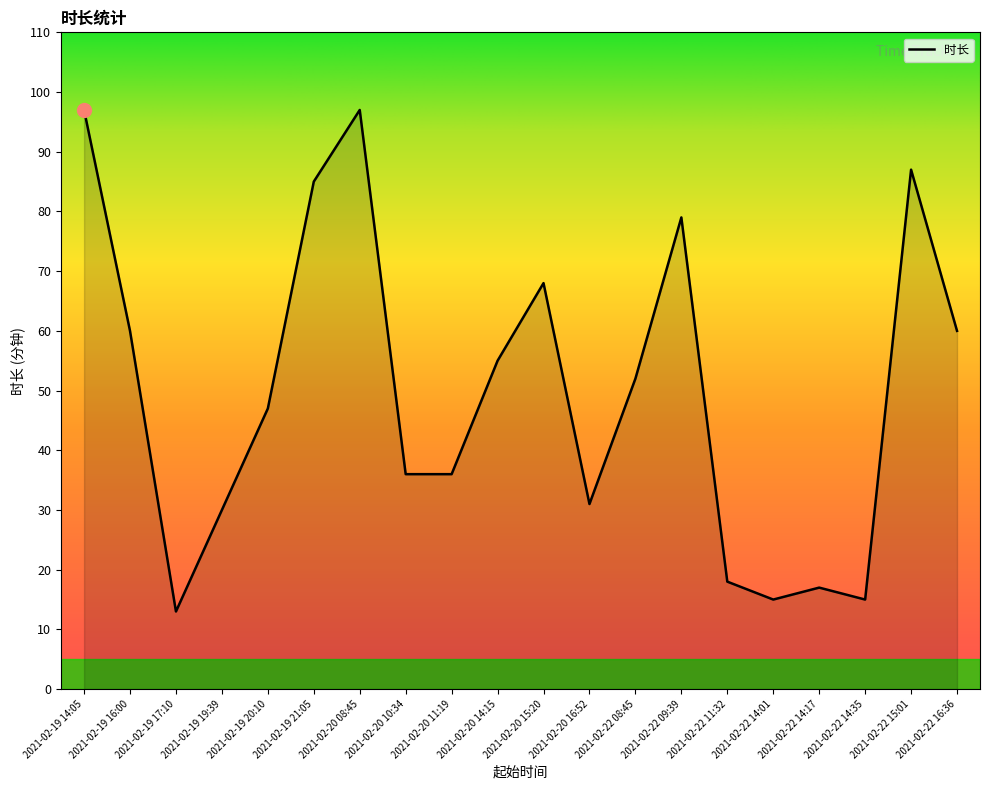

Where does the data first go above 52?

2021-02-19 14:05